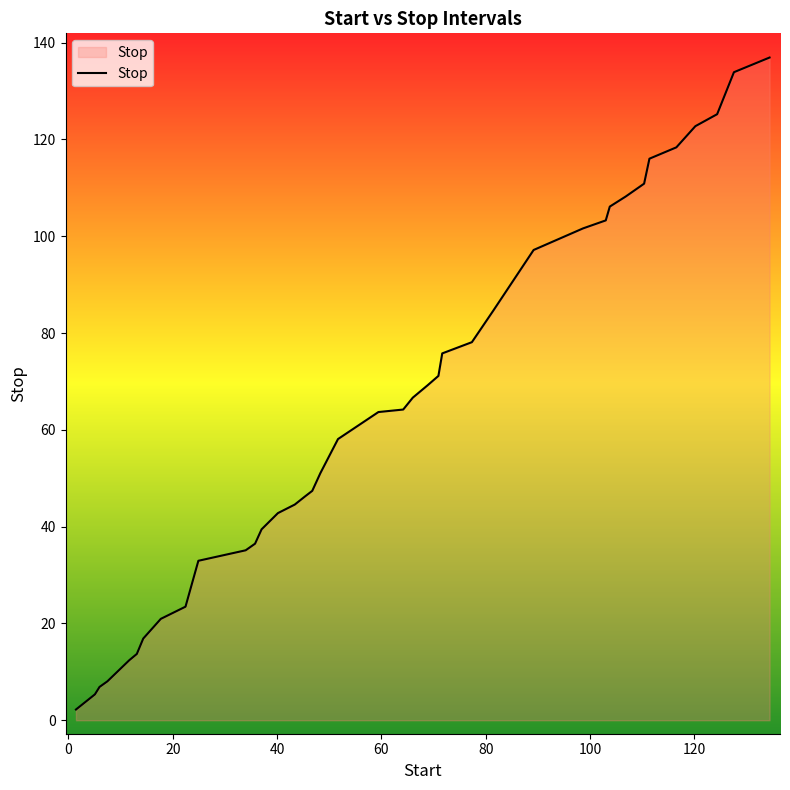

What is the difference between the maximum and minimum values?

134.7